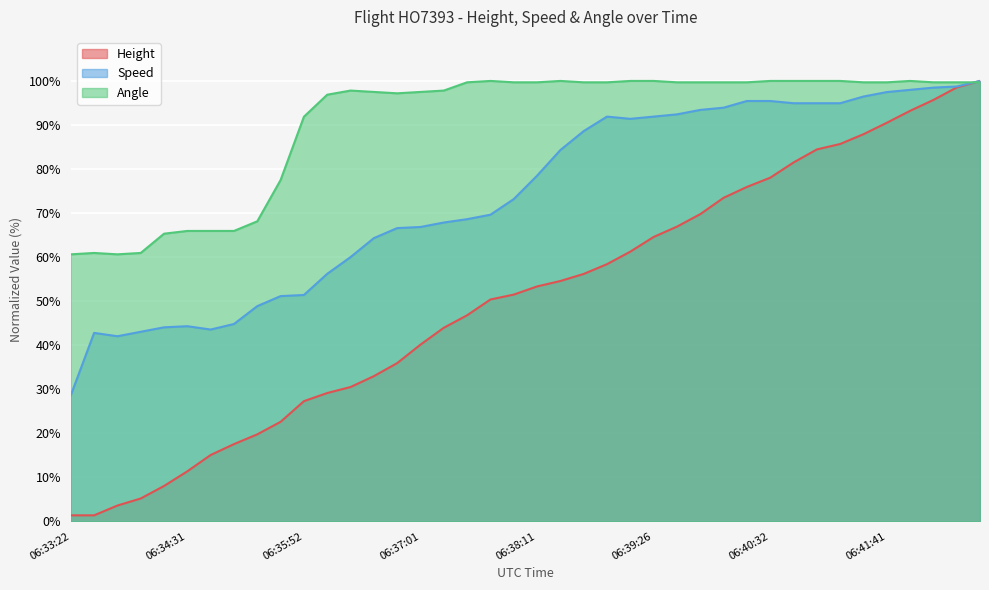

At 06:35:16, list the series in order from smallest to largest.

Height, Speed, Angle